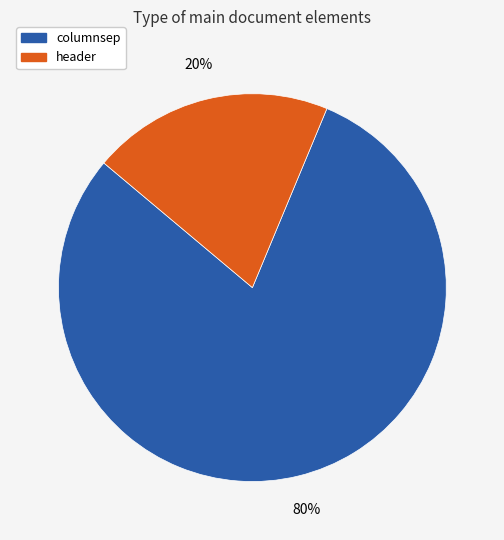

Between columnsep and header, which is larger?

columnsep